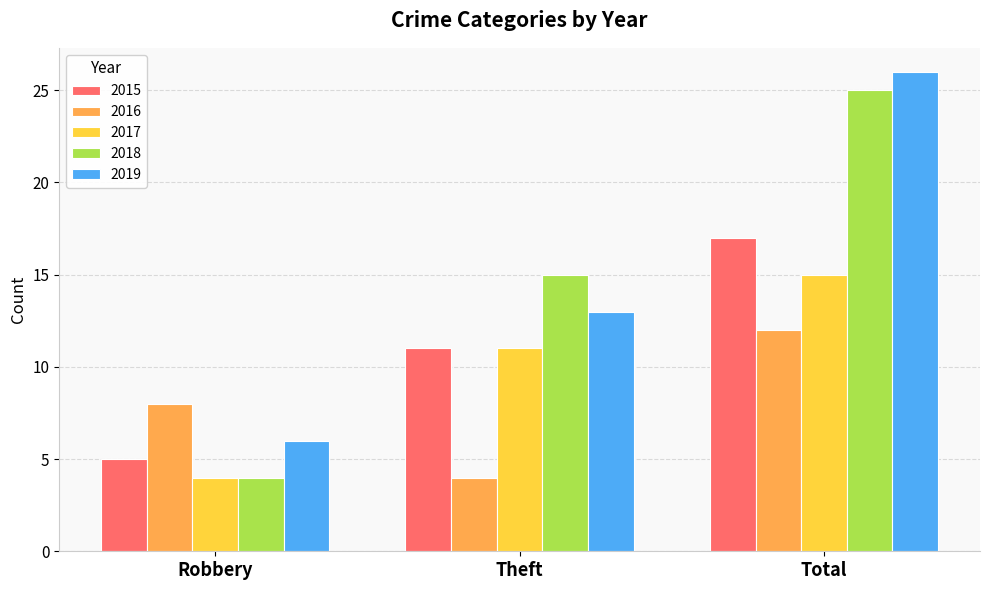

Reading left to right, what are all the values shown in this chart?

2015: Robbery=5	Theft=11	Total=17
2016: Robbery=8	Theft=4	Total=12
2017: Robbery=4	Theft=11	Total=15
2018: Robbery=4	Theft=15	Total=25
2019: Robbery=6	Theft=13	Total=26